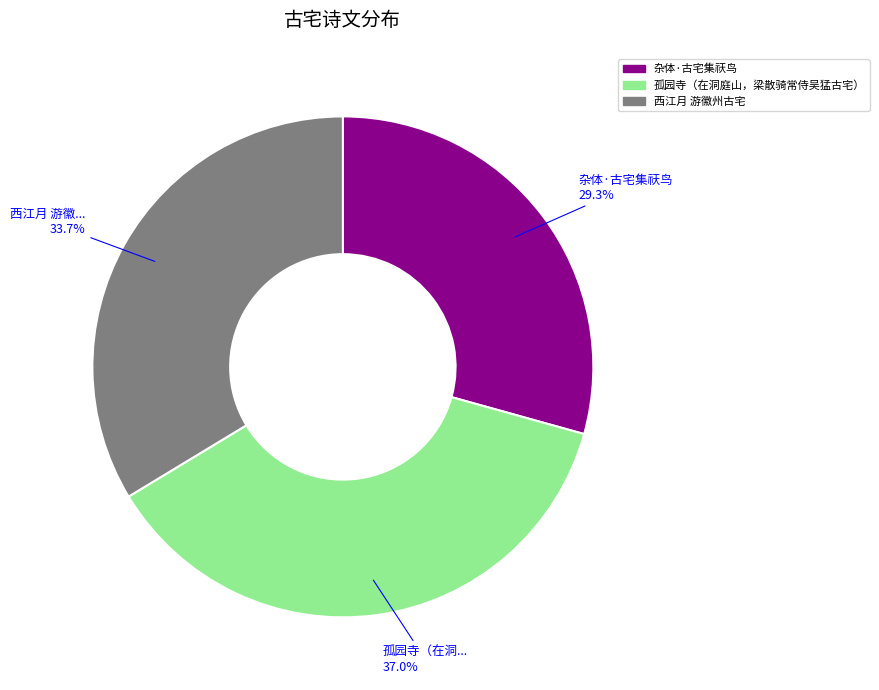

True or false: 孤园寺（在洞庭山，梁散骑常侍吴猛古宅） accounts for 32% of the total.

False